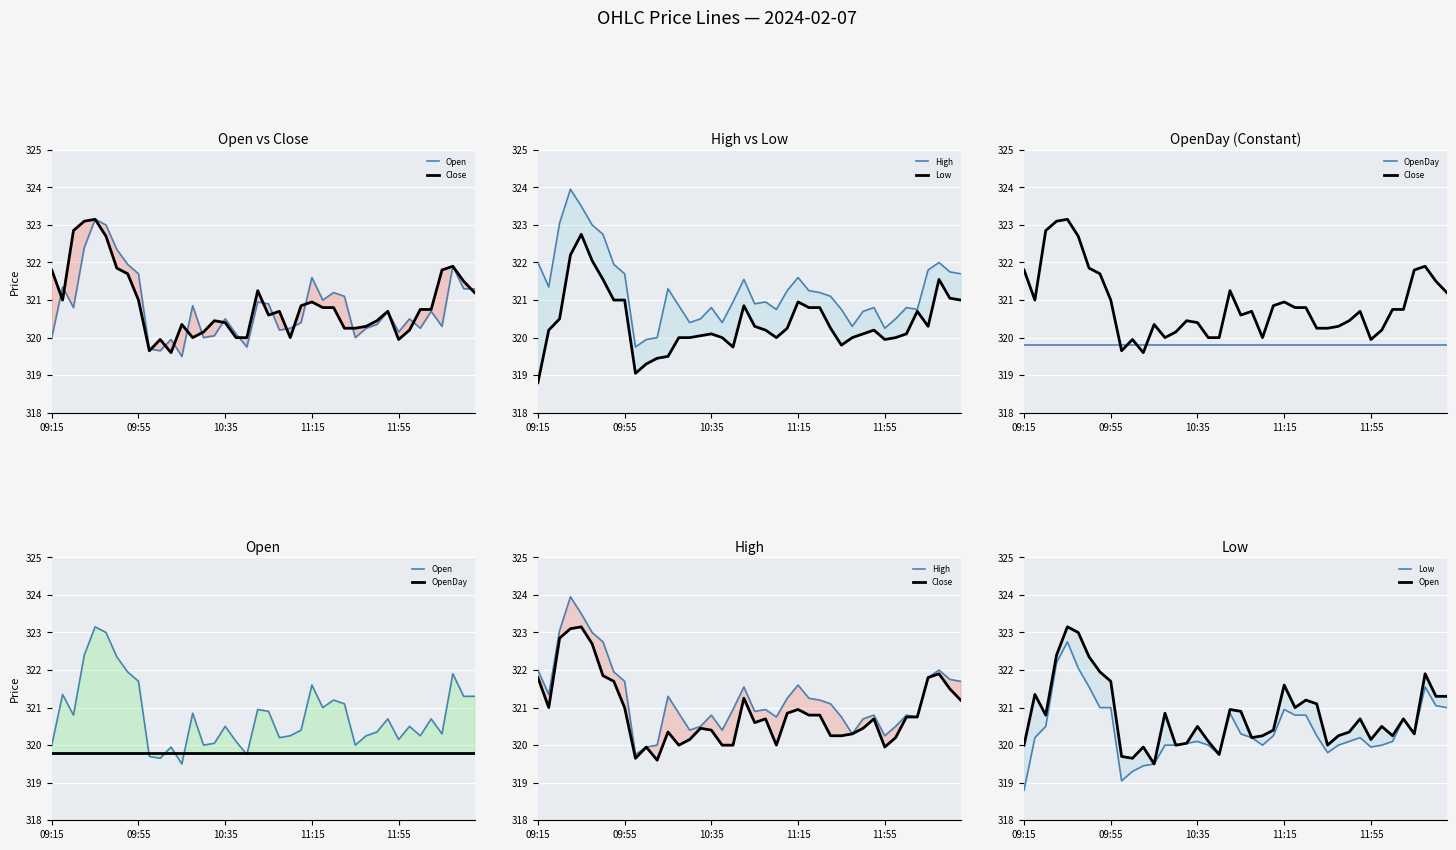

The value of High at 36 is 321.8. True or false?

True